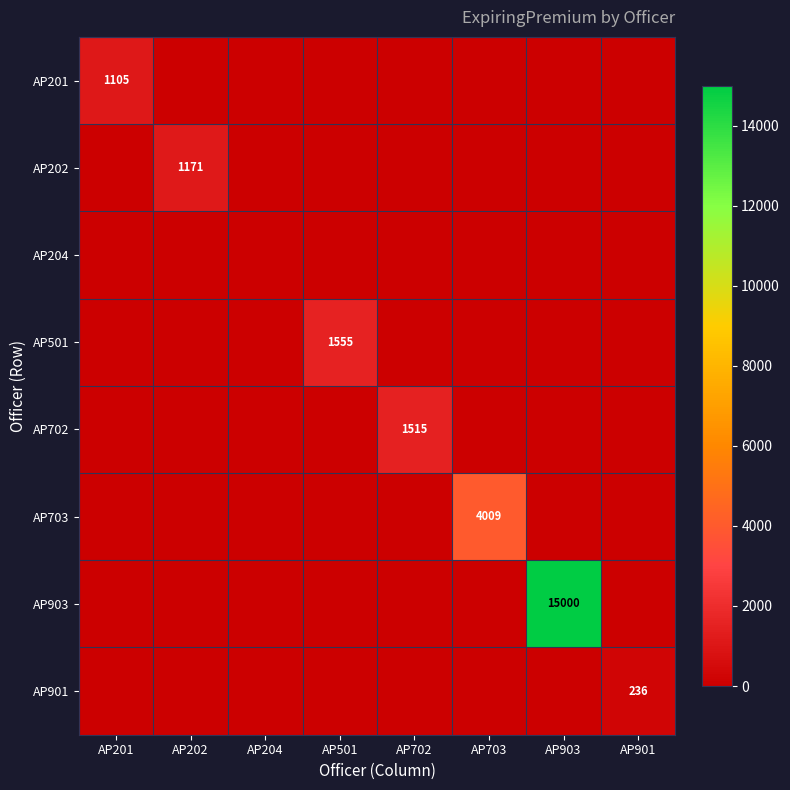

The value of AP703 at AP703 is 4009. True or false?

True